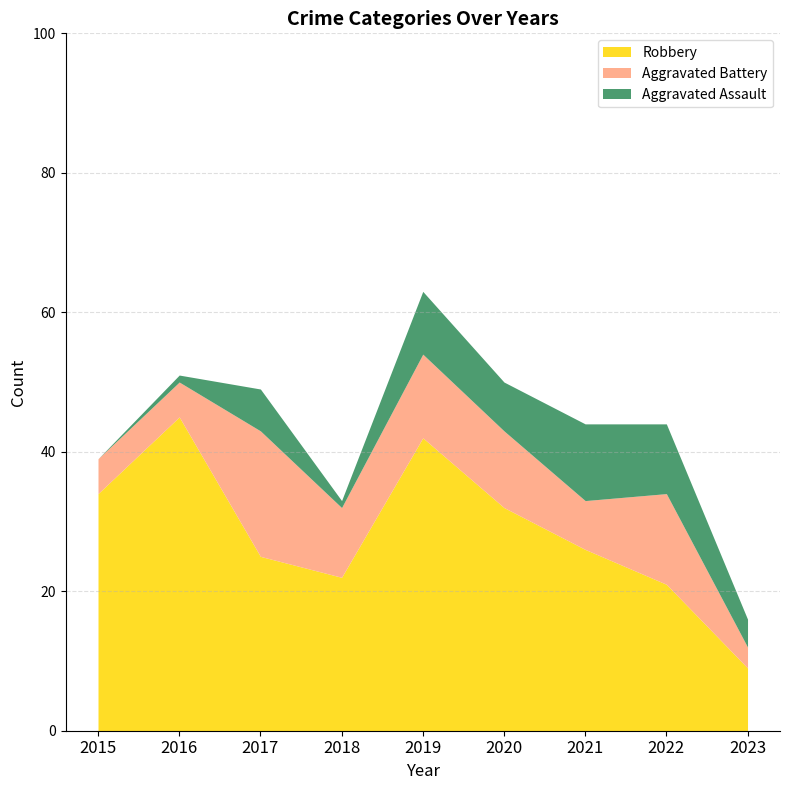

Does the chart have visible grid lines?

Yes